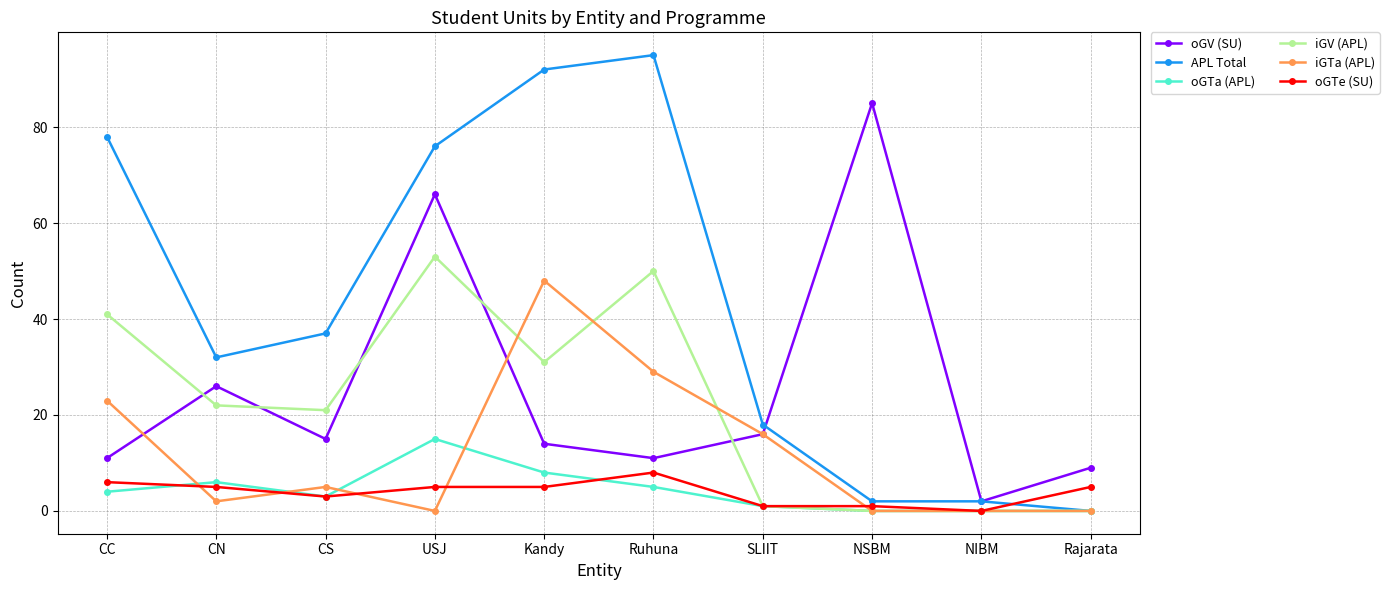

Read the iGV (APL) value at CS.

21